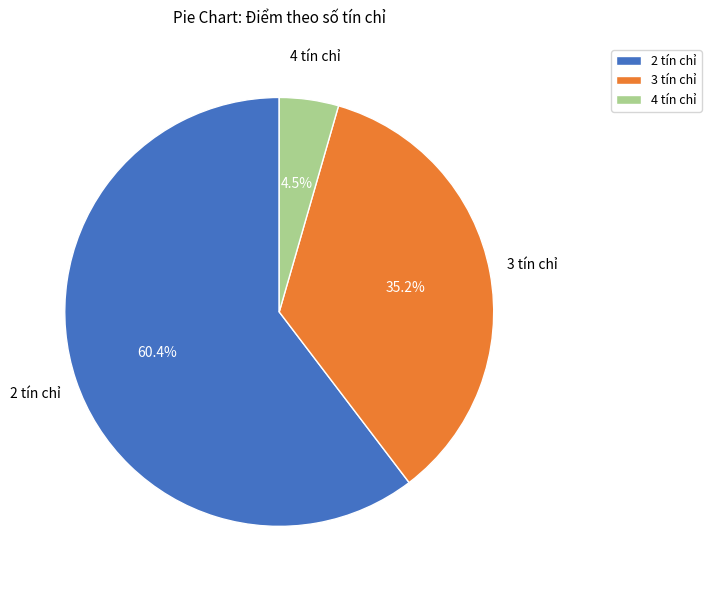

How many segments does this pie chart have?

3